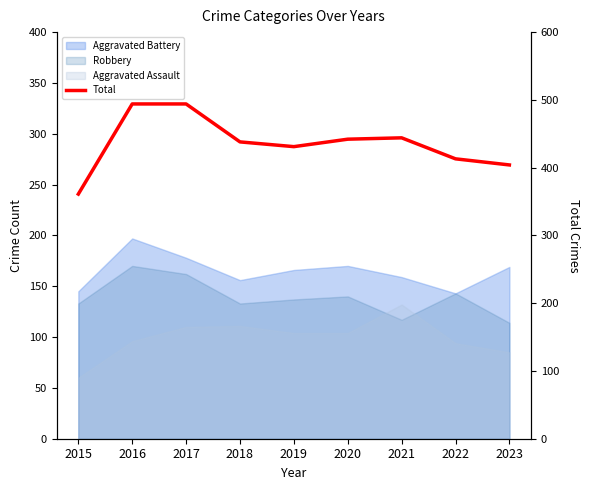

Rank the categories by value from highest to lowest.

2016, 2017, 2021, 2020, 2018, 2019, 2022, 2023, 2015